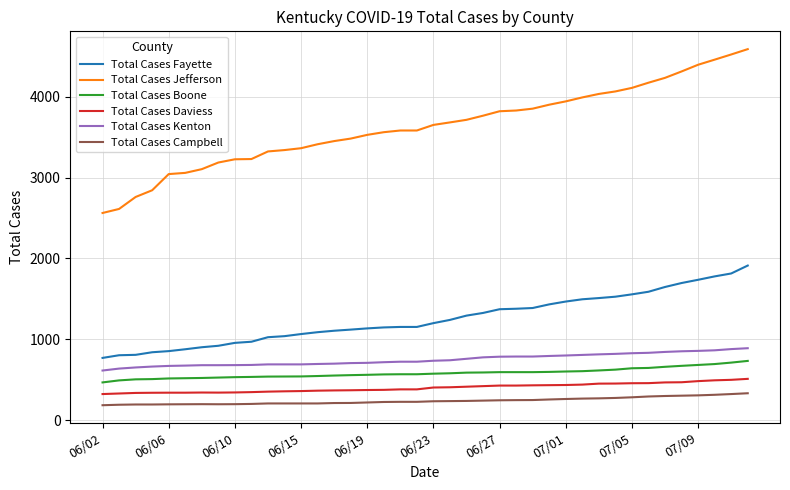

Which series has the largest total across all categories?

Total Cases Jefferson